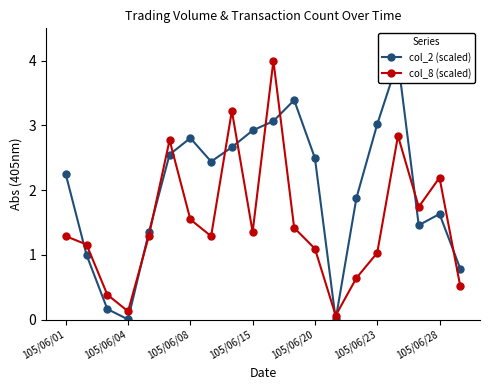

What is the highest value of the col_8 (scaled) series?

4.0